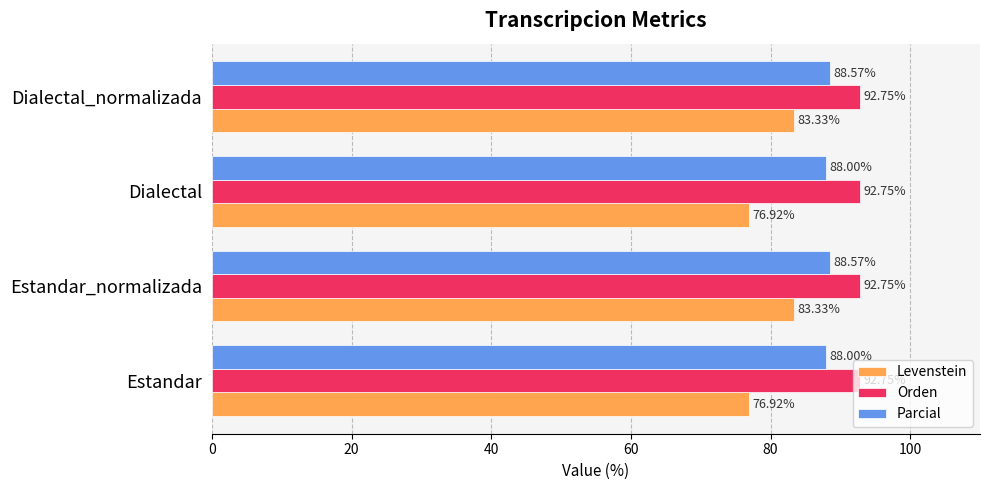

Which series changed the most between Estandar and Dialectal_normalizada?

Levenstein